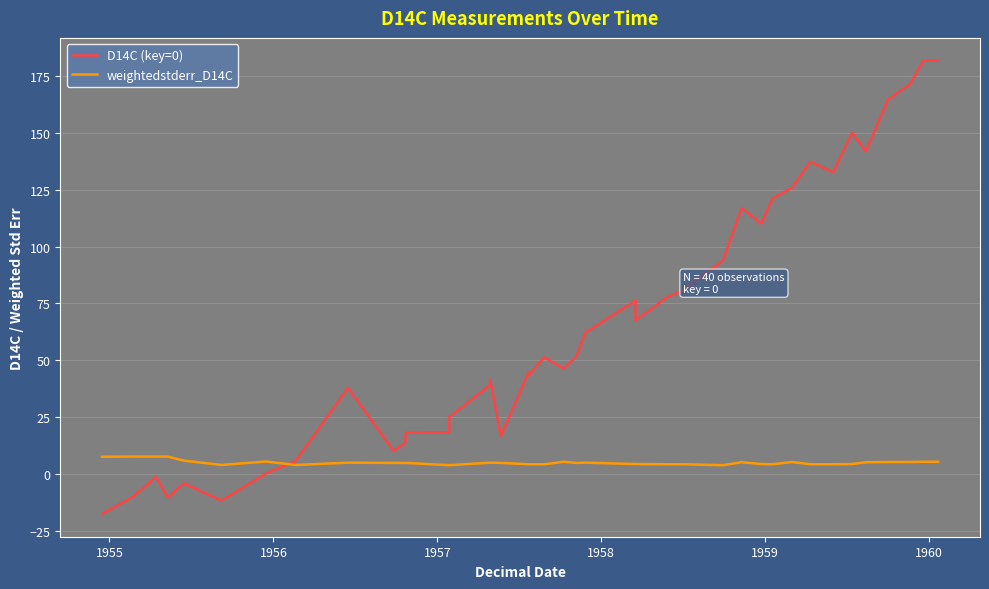

At how many categories does at least one series exceed 15?

30